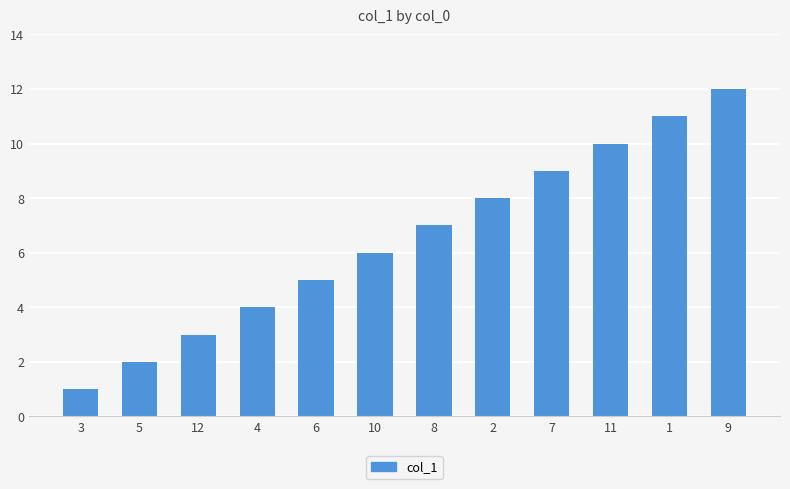

What is the change in value from 3 to 6?

+4